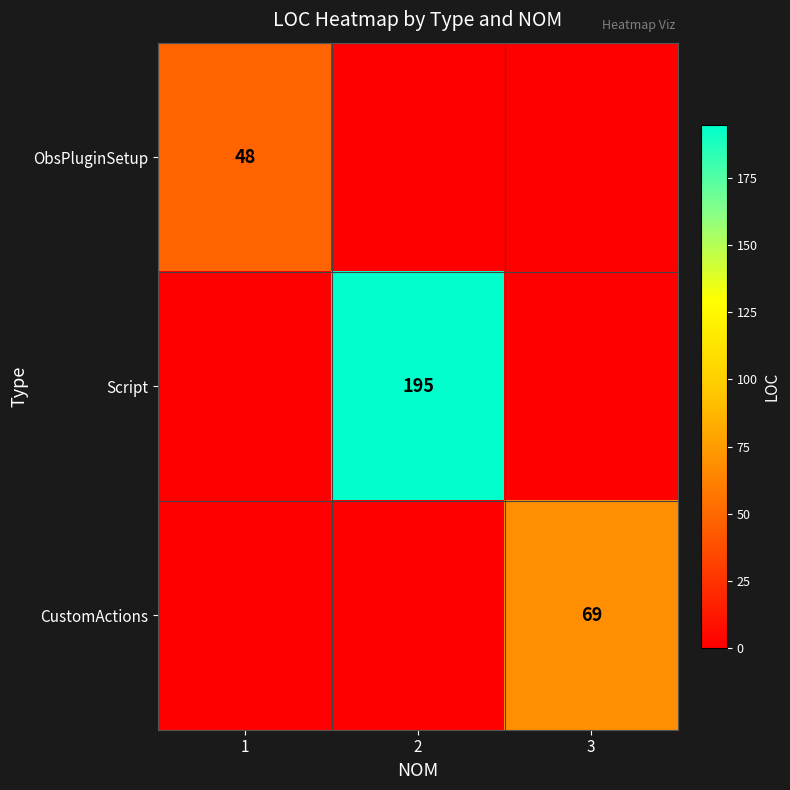

Which has a higher value, 3 or 1?

1